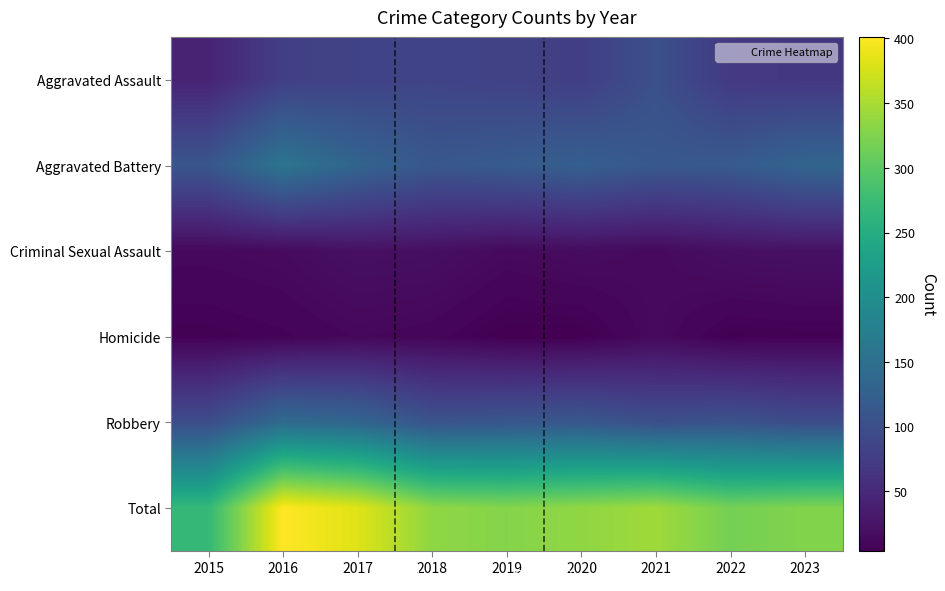

What is the difference between the highest and lowest values at 2015?

263